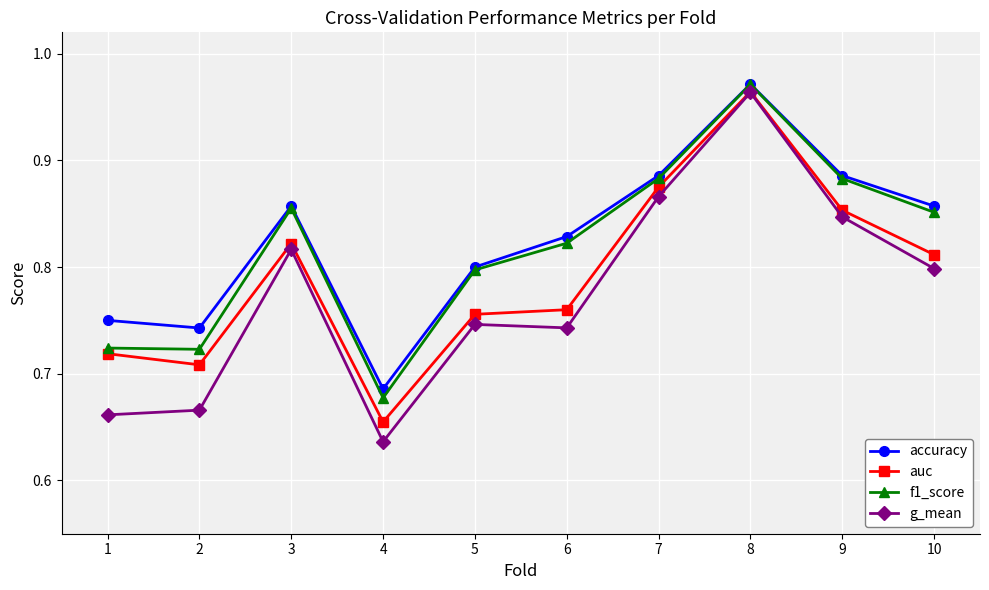

What are all the series names shown in the legend?

accuracy, auc, f1_score, g_mean